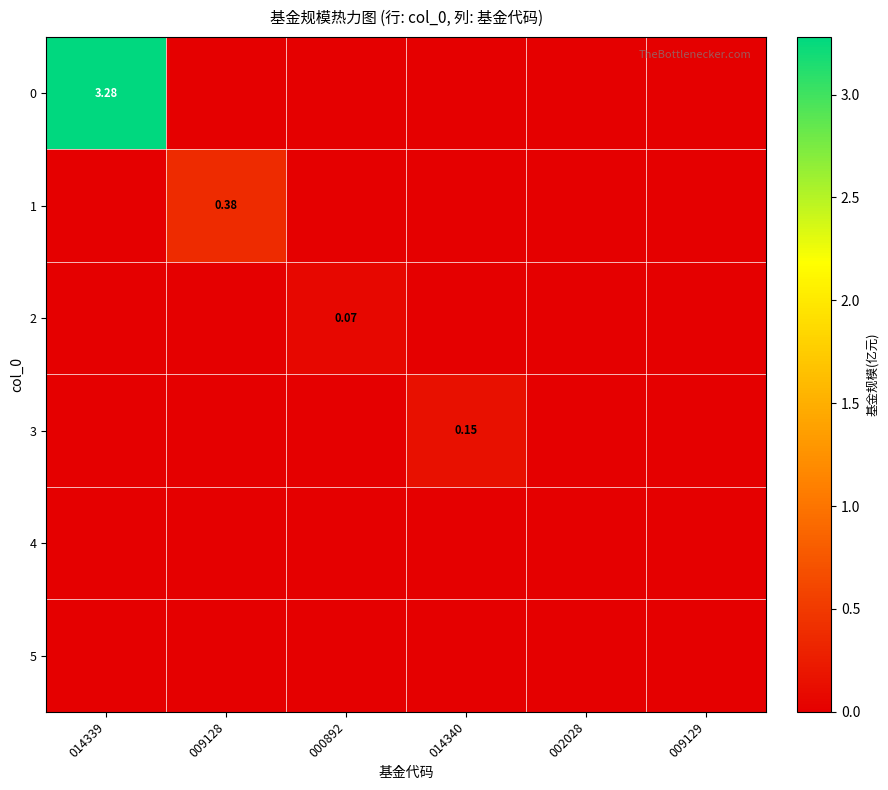

Is the value of 3 at 002028 greater than the value of 5 at 002028?

No